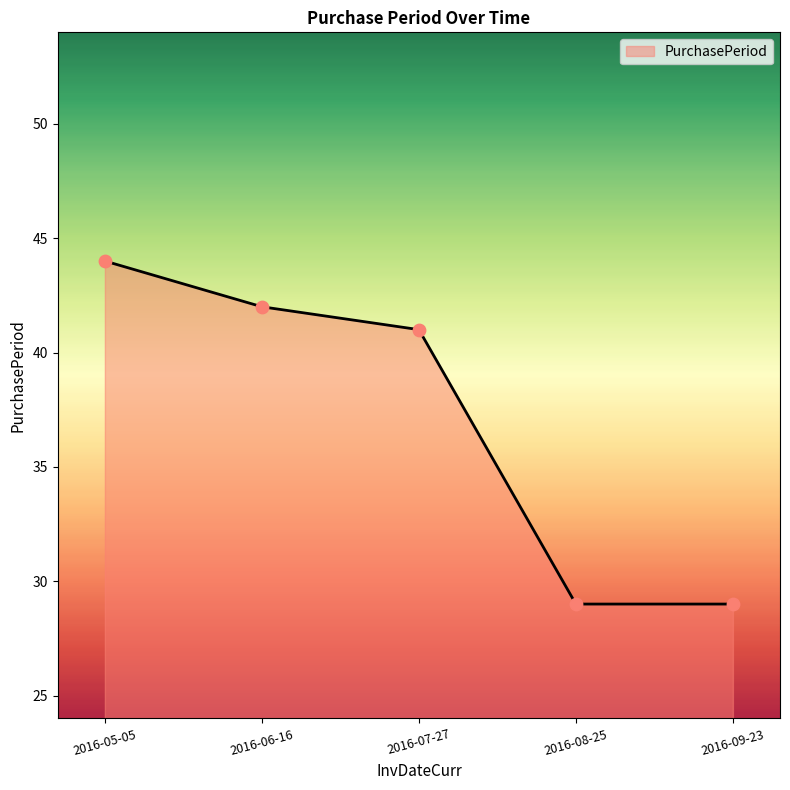

What is the change in value from 2016-05-05 to 2016-09-23?

-15